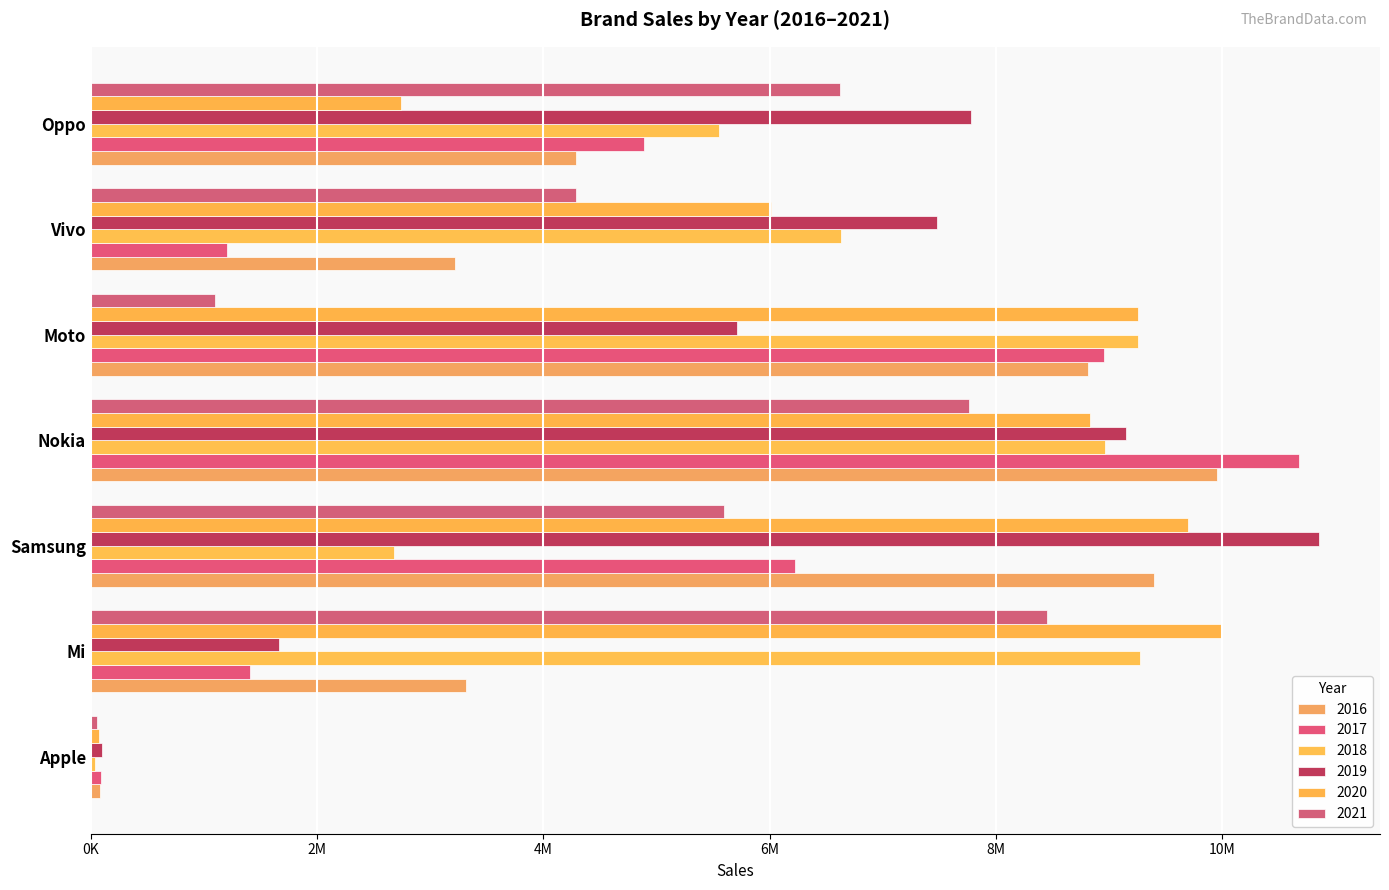

How many bars are there in total?

42